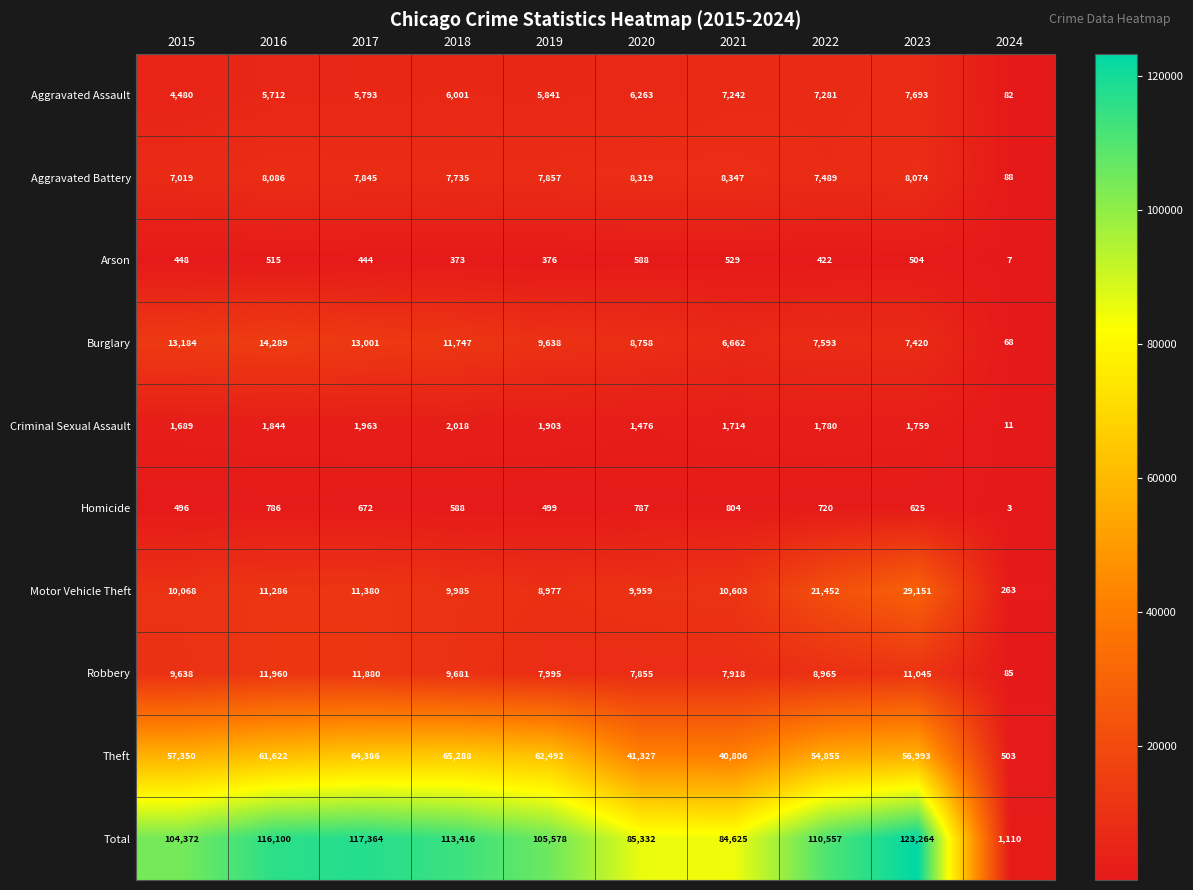

What is the difference between the highest and lowest values at 2020?

84744